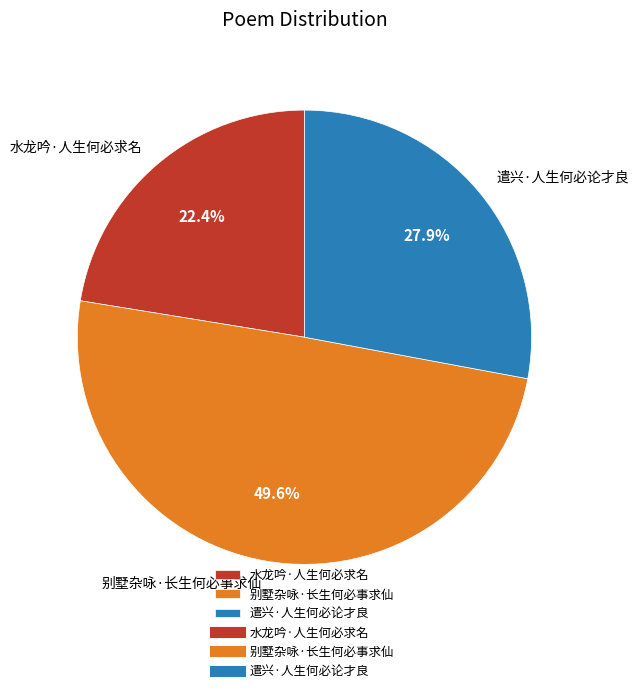

To the nearest percent, what portion does 别墅杂咏·长生何必事求仙 represent?

50%